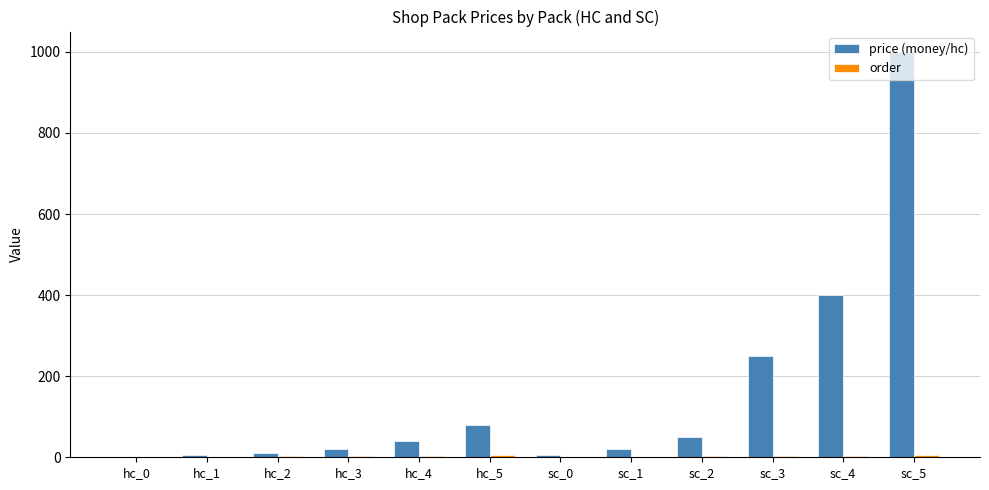

What is the sum of all price (money/hc) values?

1880.9